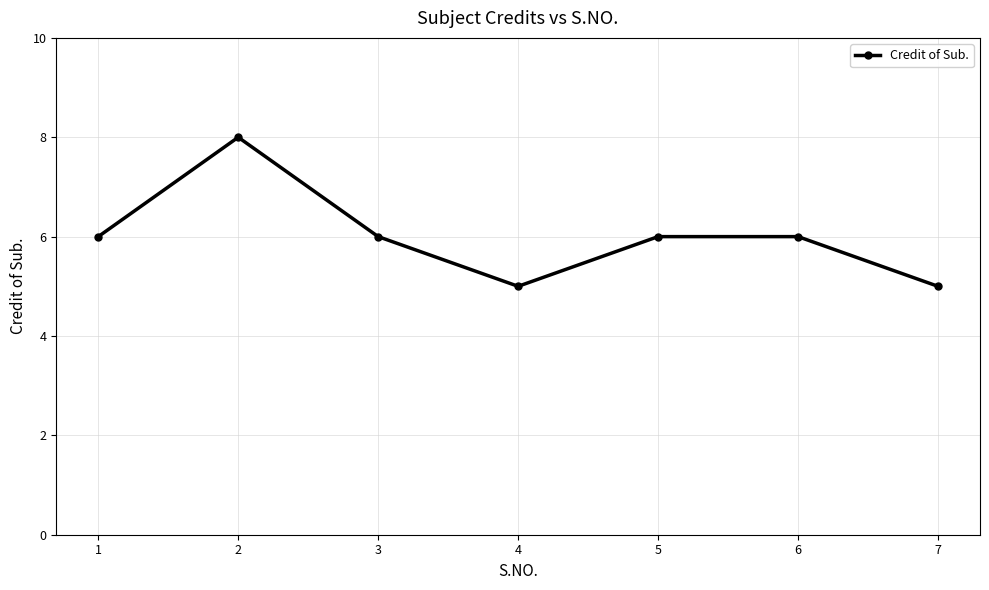

What is the maximum value shown in the chart?

8